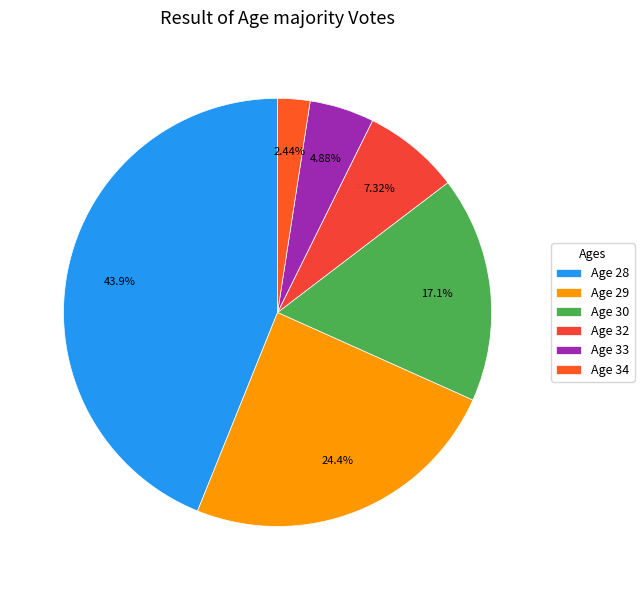

Rank the categories by value from highest to lowest.

Age 28, Age 29, Age 30, Age 32, Age 33, Age 34